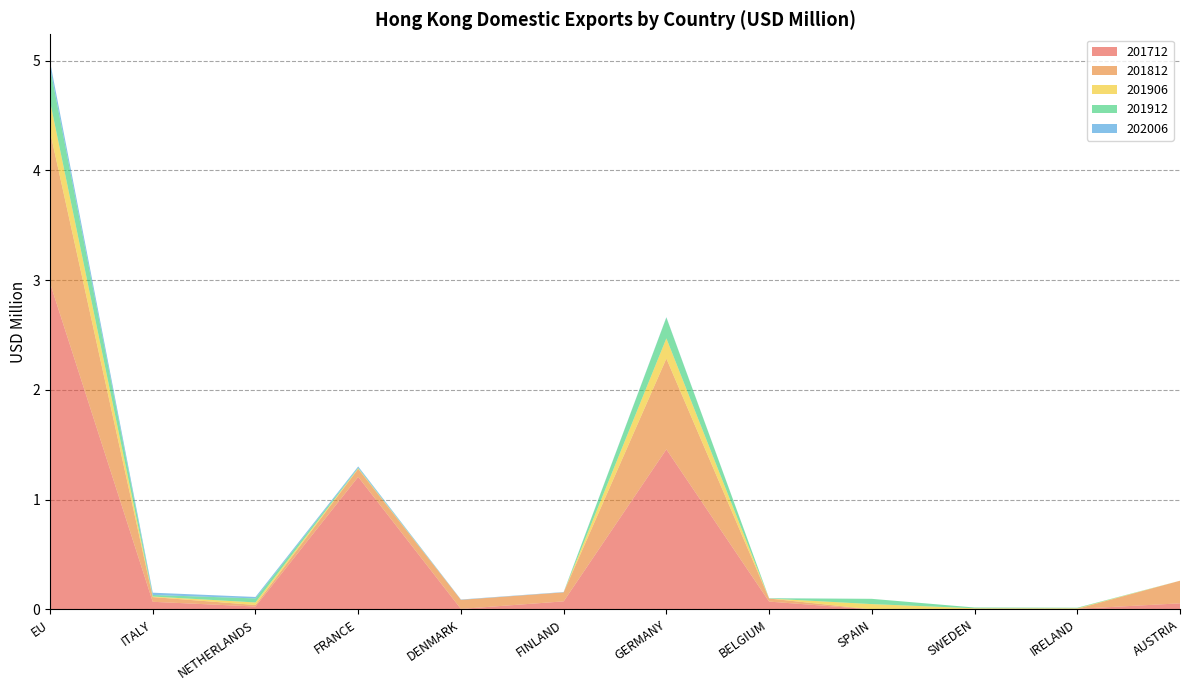

Reading right to left, transcribe all the data shown in this chart.

201712: AUSTRIA=0.1	IRELAND=0.0	SWEDEN=0.0	SPAIN=0.0	BELGIUM=0.1	GERMANY=1.5	FINLAND=0.1	DENMARK=0.0	FRANCE=1.2	NETHERLANDS=0.0	ITALY=0.1	EU=3.0
201812: AUSTRIA=0.2	IRELAND=0.0	SWEDEN=0.0	SPAIN=0.0	BELGIUM=0.0	GERMANY=0.8	FINLAND=0.1	DENMARK=0.1	FRANCE=0.1	NETHERLANDS=0.0	ITALY=0.0	EU=1.4
201906: AUSTRIA=0.0	IRELAND=0.0	SWEDEN=0.0	SPAIN=0.0	BELGIUM=0.0	GERMANY=0.2	FINLAND=0.0	DENMARK=0.0	FRANCE=0.0	NETHERLANDS=0.0	ITALY=0.0	EU=0.3
201912: AUSTRIA=0.0	IRELAND=0.0	SWEDEN=0.0	SPAIN=0.0	BELGIUM=0.0	GERMANY=0.2	FINLAND=0.0	DENMARK=0.0	FRANCE=0.0	NETHERLANDS=0.0	ITALY=0.0	EU=0.3
202006: AUSTRIA=0.0	IRELAND=0.0	SWEDEN=0.0	SPAIN=0.0	BELGIUM=0.0	GERMANY=0.0	FINLAND=0.0	DENMARK=0.0	FRANCE=0.0	NETHERLANDS=0.0	ITALY=0.0	EU=0.1